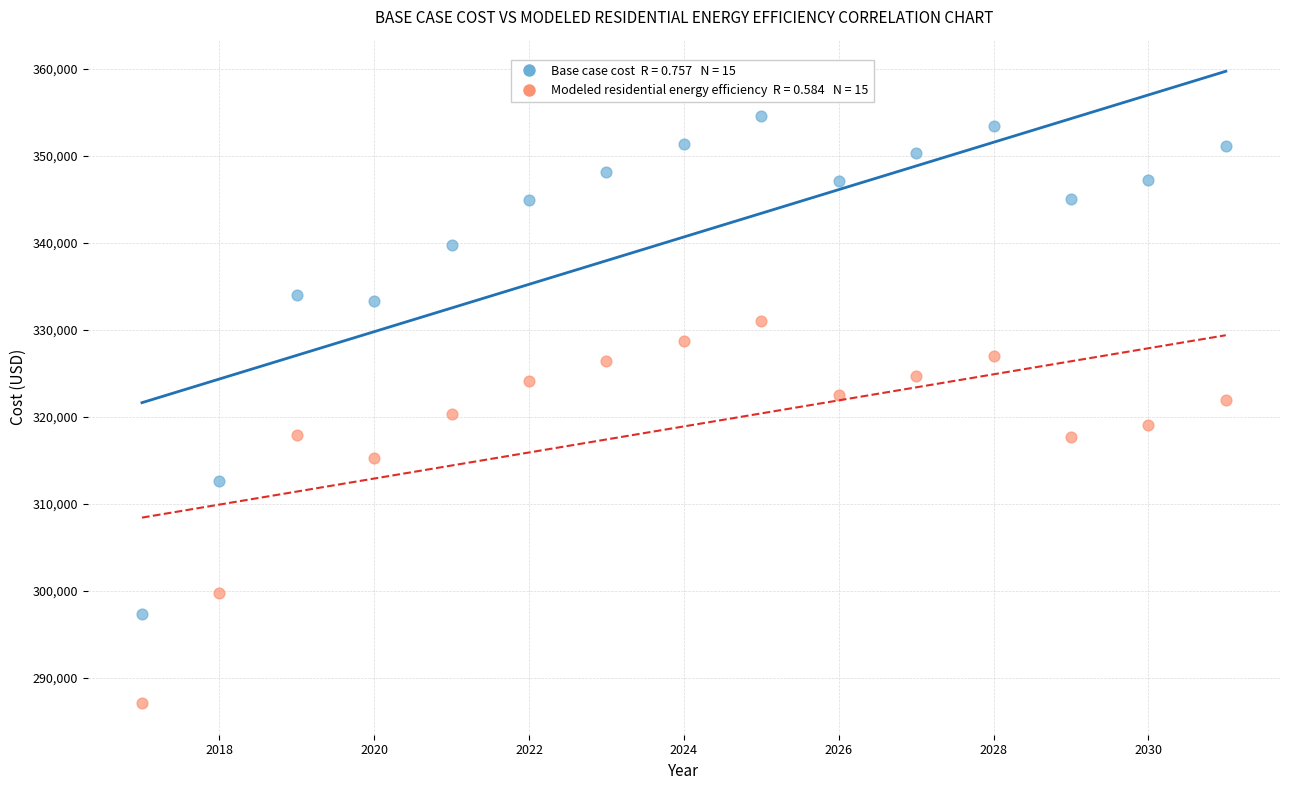

Across all data points, what is the range of X values (max minus min)?

14.0